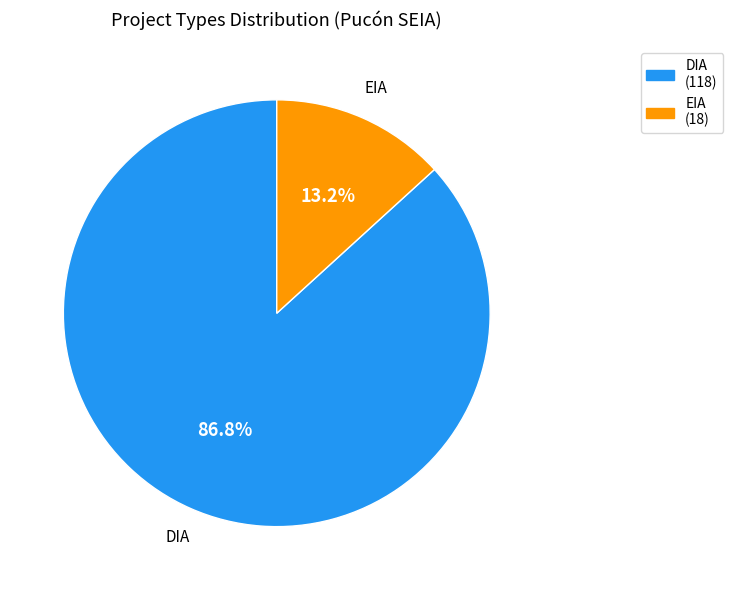

What percentage is the EIA slice, to the nearest percent?

13%